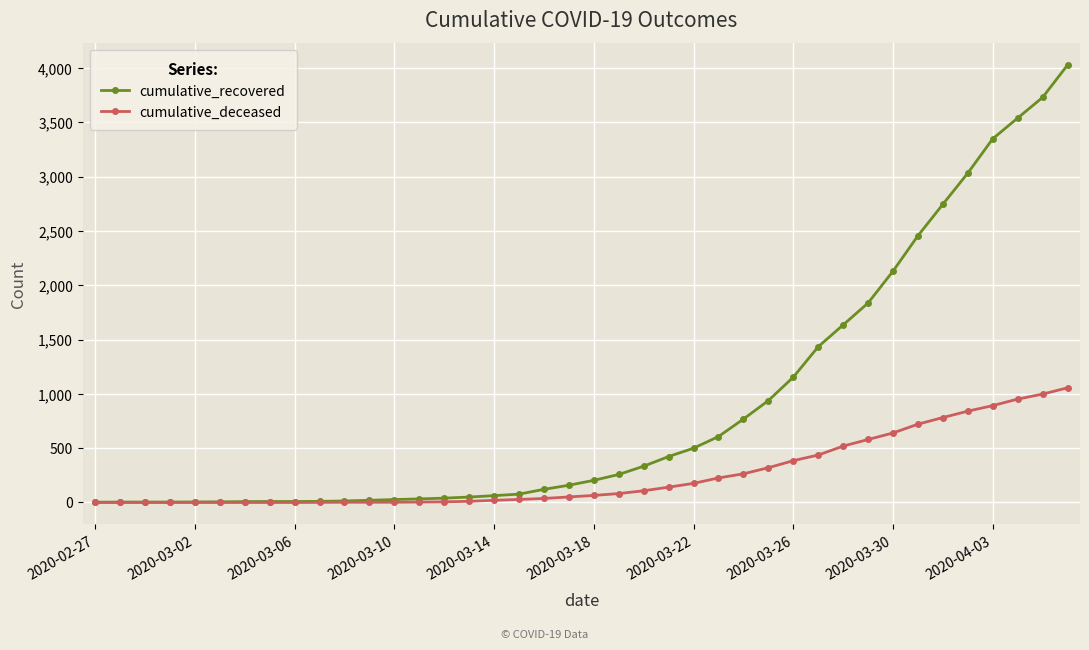

List the series in order of their overall mean, lowest first.

cumulative_deceased, cumulative_recovered